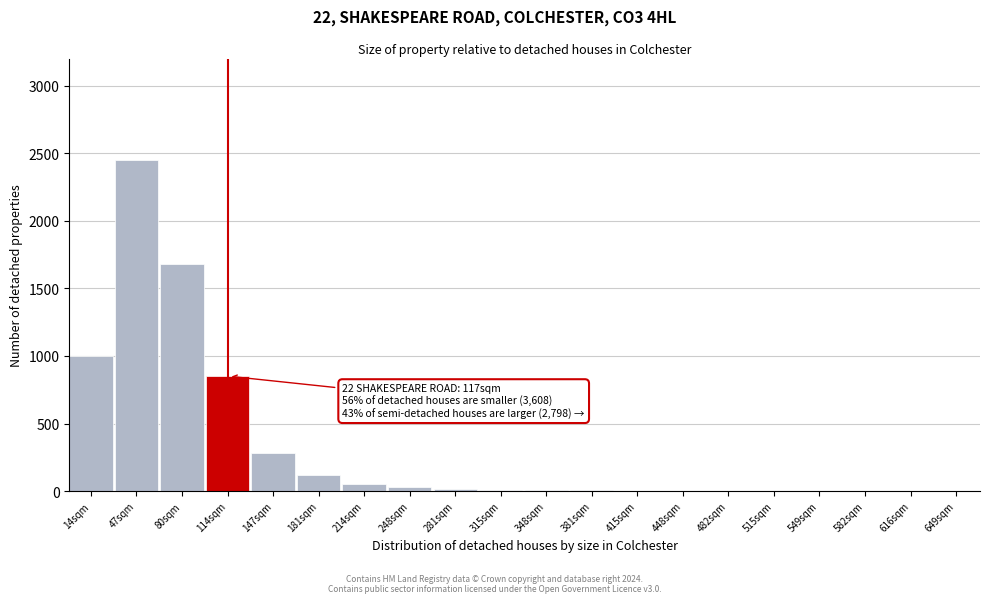

Is it true that the value at 649sqm is 0?

True